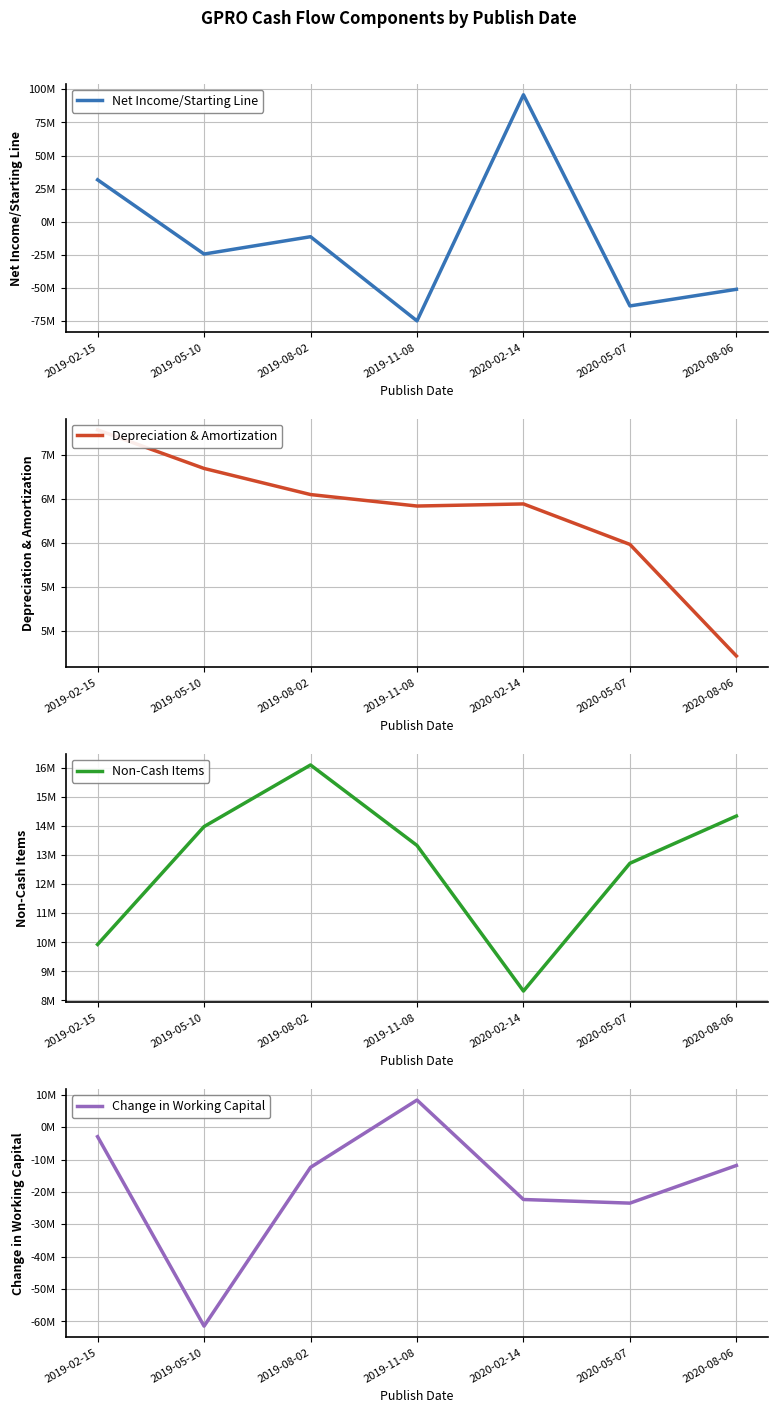

What is the maximum value for Net Income/Starting Line?

95820000